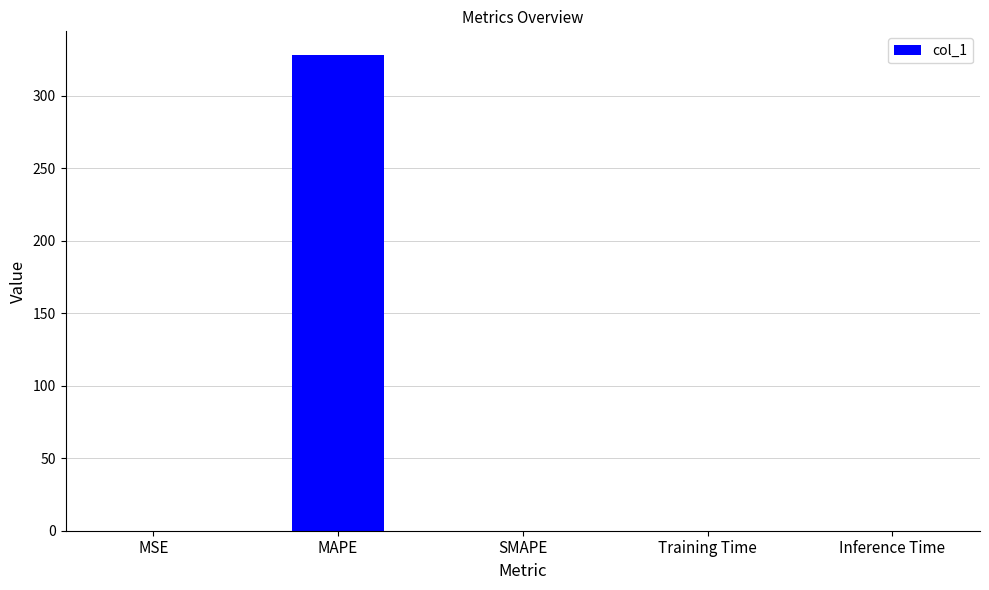

What is the sum of all values?

328.0